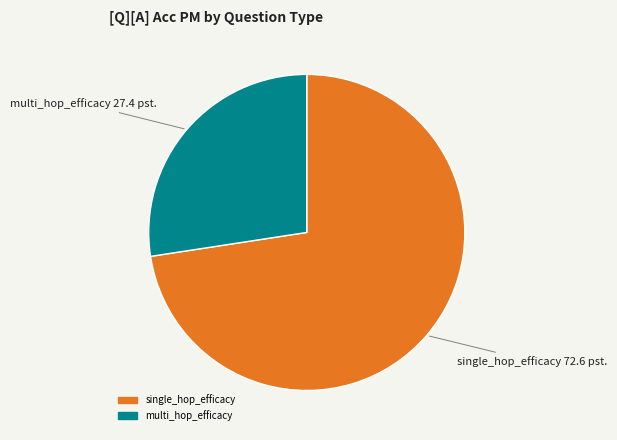

Is there any slice that represents more than half of the pie?

Yes